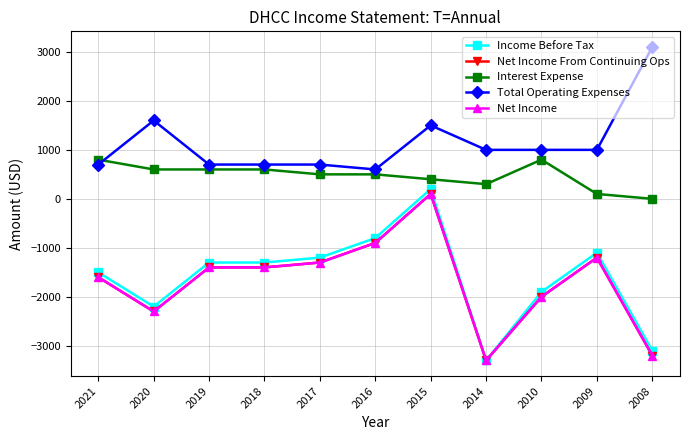

Does the chart have visible grid lines?

Yes